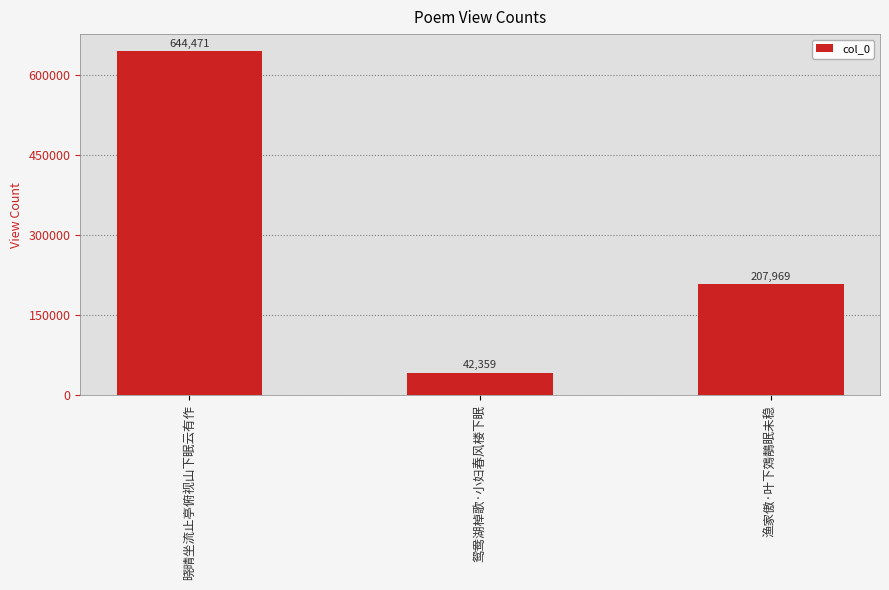

What is the ratio of the value at 鸳鸯湖棹歌·小妇春风楼下眠 to the value at 渔家傲·叶下鵁鶄眠未稳?

0.2